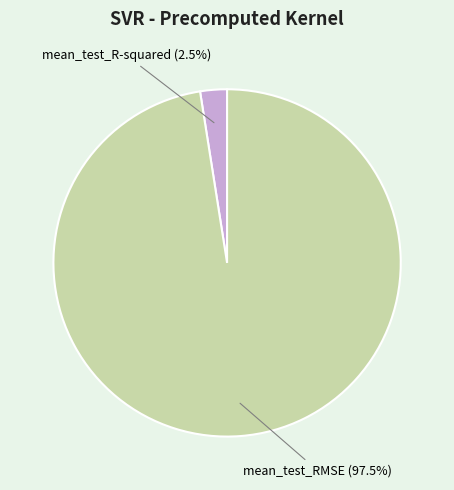

Combined, do mean_test_RMSE (97.5%) and mean_test_R-squared (2.5%) account for over 50%?

Yes